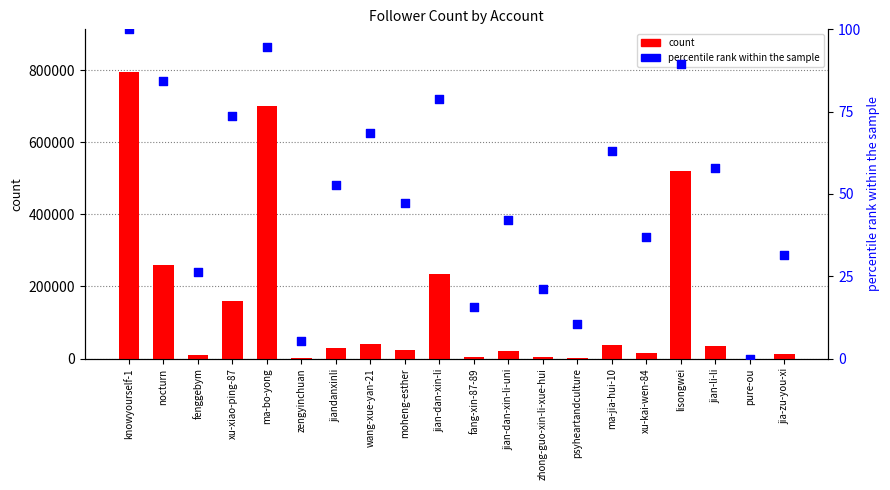

What is the total value across all series at knowyourself-1?

794879.0